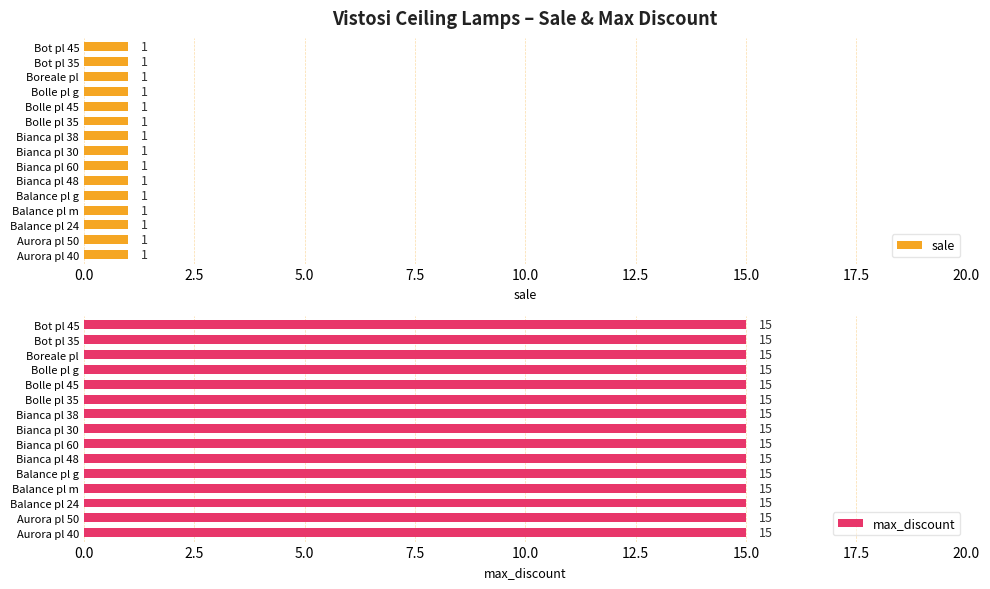

What is the sum of all max_discount values?

225